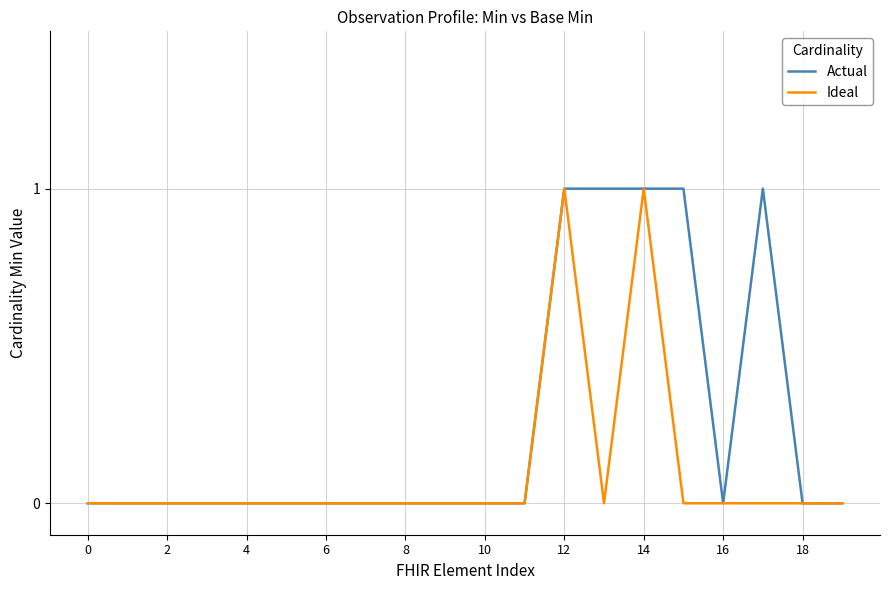

Rank the series by their average value, from highest to lowest.

Actual, Ideal